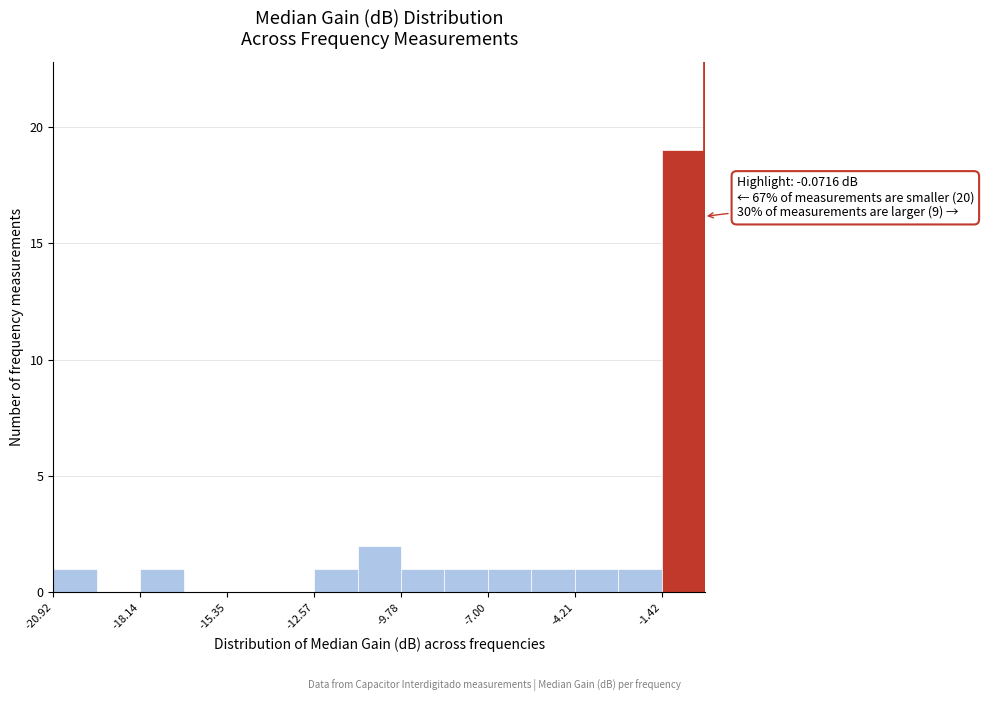

Read against the x-axis, roughly where is the centre of the tallest bar?

-0.5